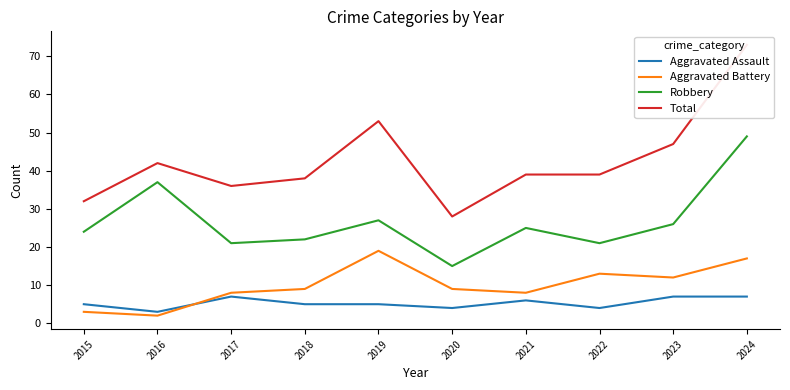

Which series has the largest range (max minus min)?

Total